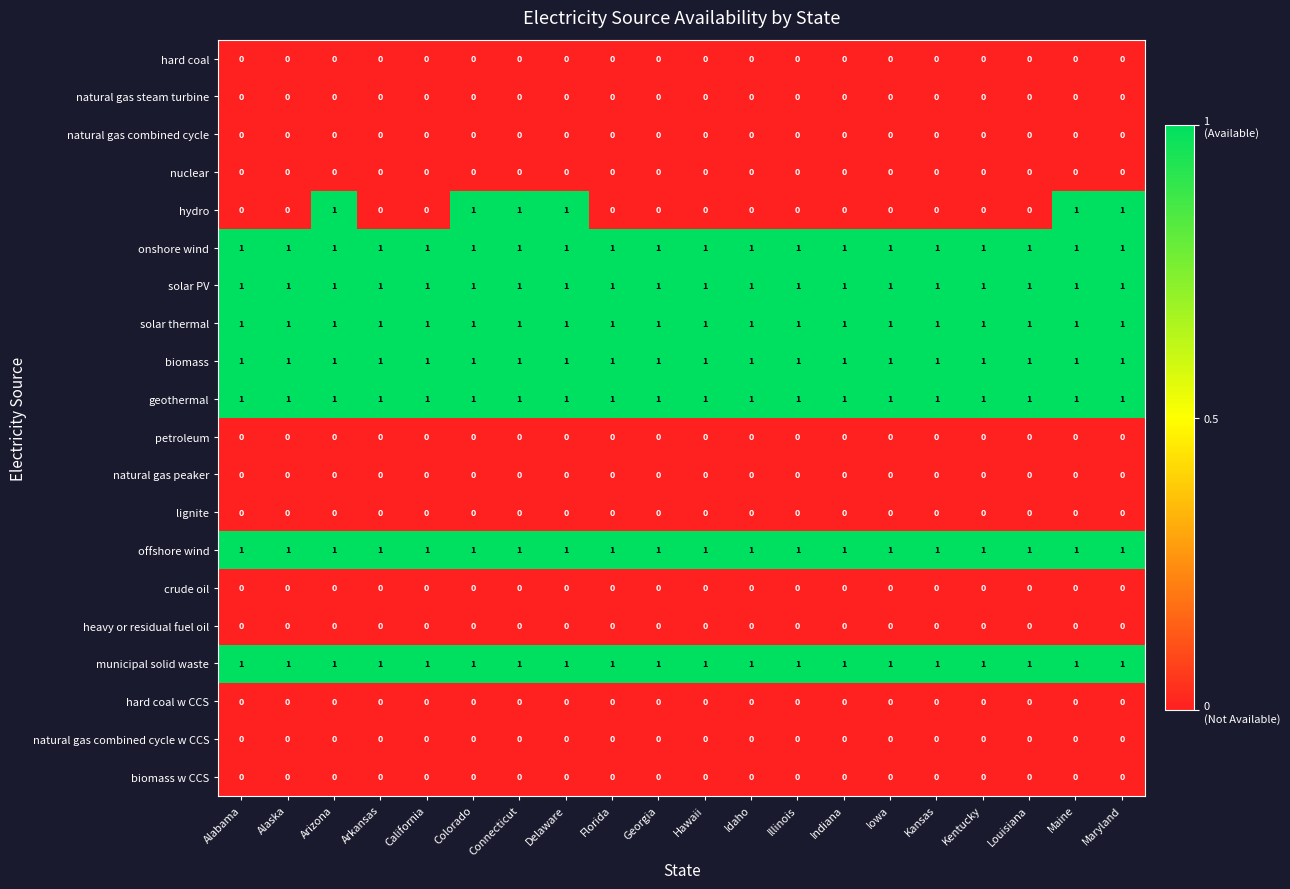

Is the value of natural gas combined cycle at Florida greater than the value of geothermal at Hawaii?

No